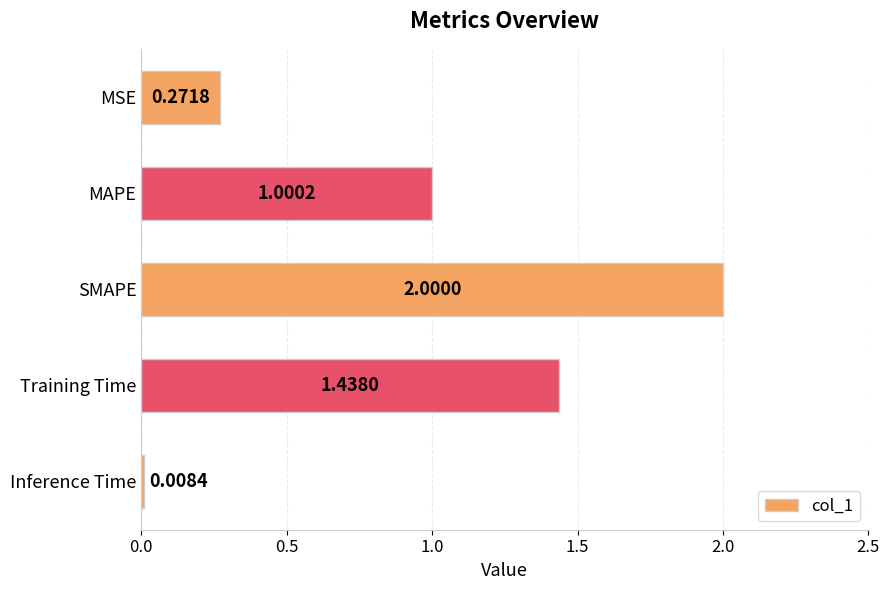

What is the sum of all values?

4.7